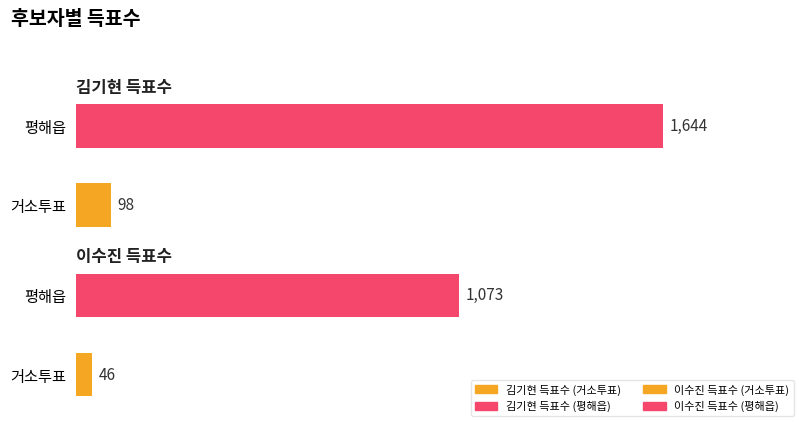

Reading right to left, what are all the values shown in this chart?

김기현 득표수: 평해읍=1644	거소투표=98
이수진 득표수: 평해읍=1073	거소투표=46